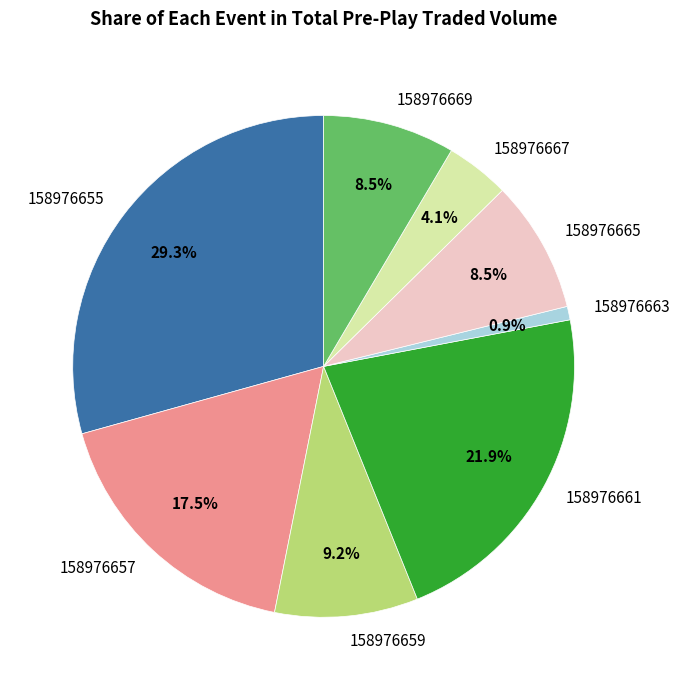

Does any single category account for the majority?

No